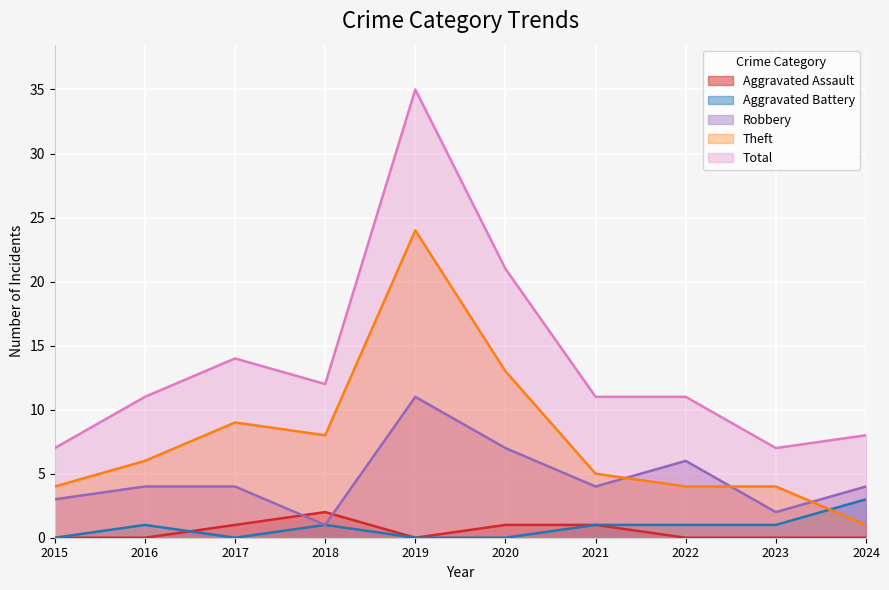

The Theft series shows 24 at 2019. True or false?

True